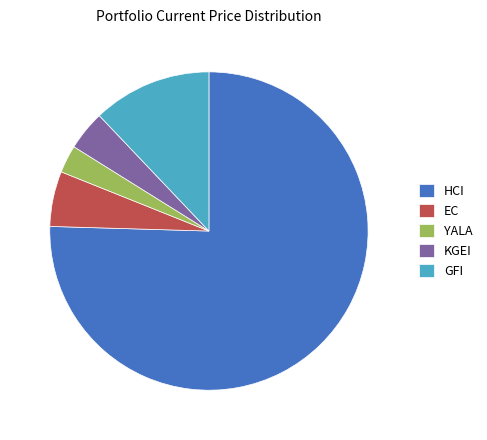

Rank the categories by value from highest to lowest.

HCI, GFI, EC, KGEI, YALA